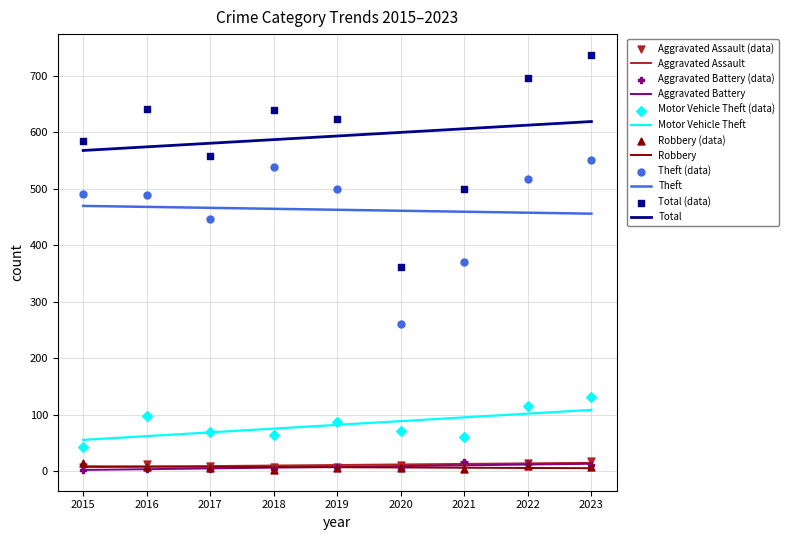

Which series contains the lowest Y value?

Aggravated Battery